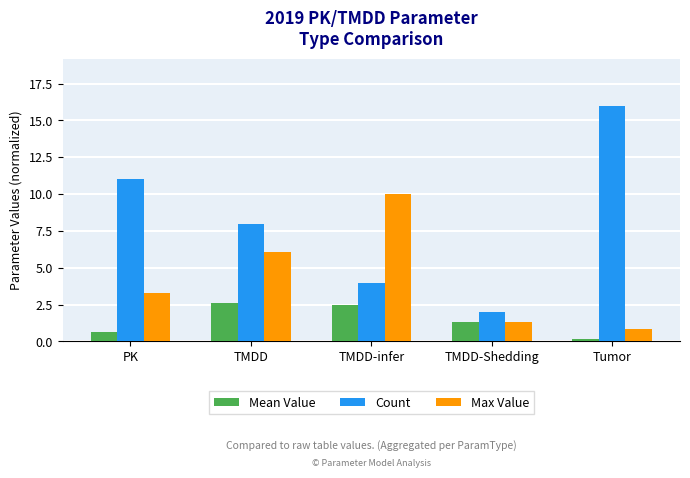

How many data points in Mean Value are above 1?

3